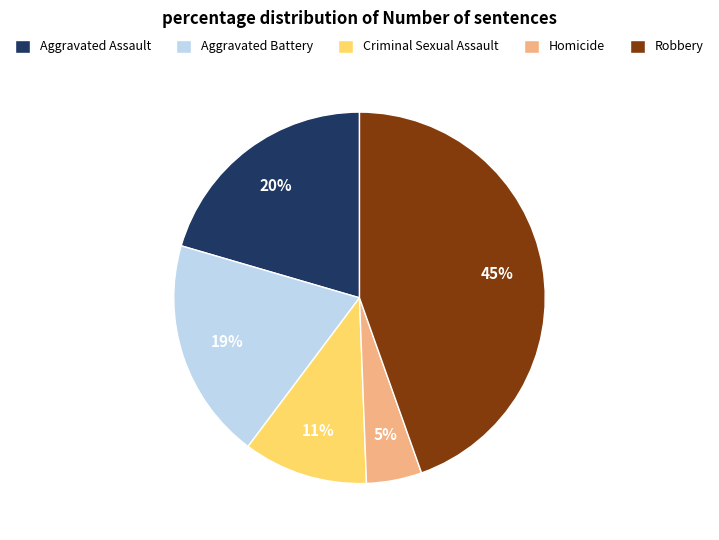

Count the number of slices in the pie.

5